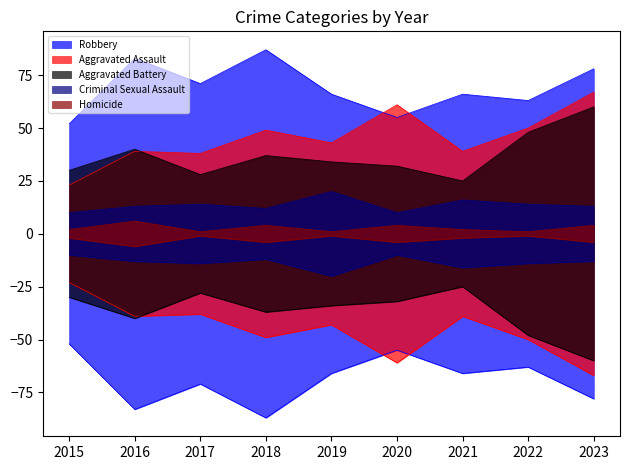

Count the Homicide values in the range 1 to 4.

8